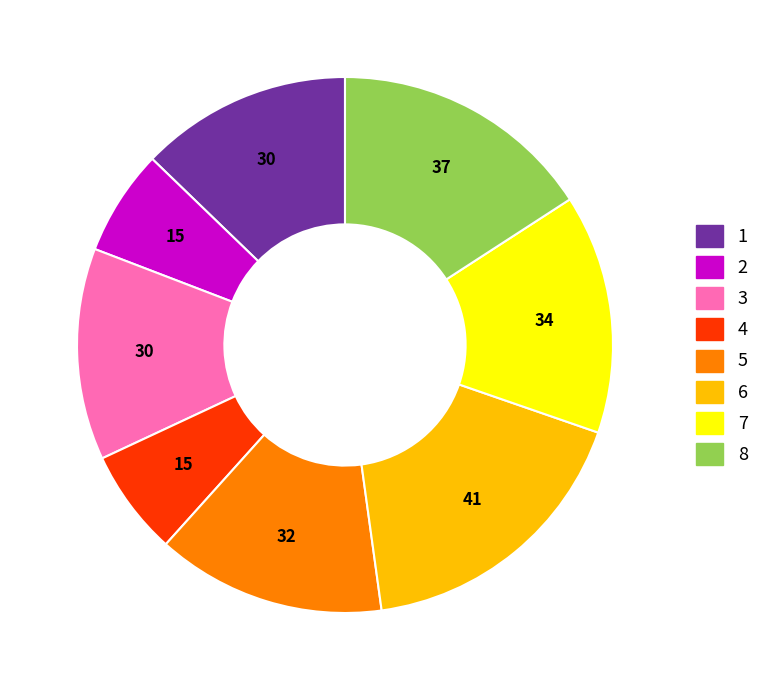

Is there any slice that represents more than half of the pie?

No